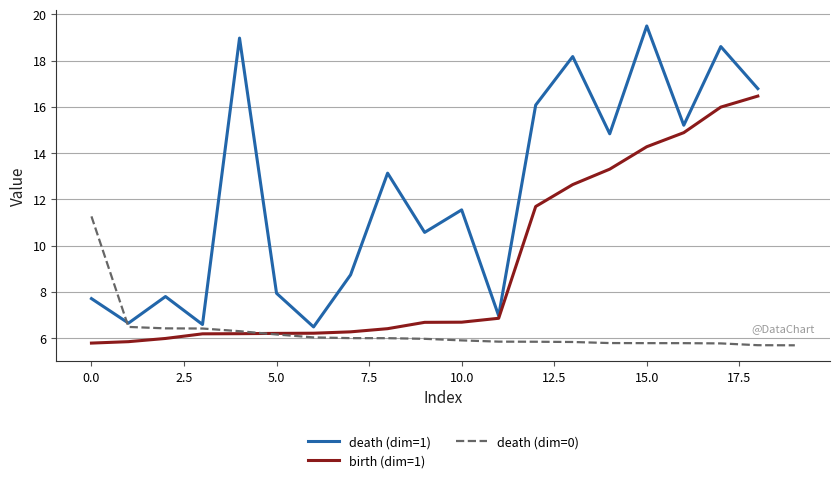

At which label is death (dim=1) closest to 12?

10.0